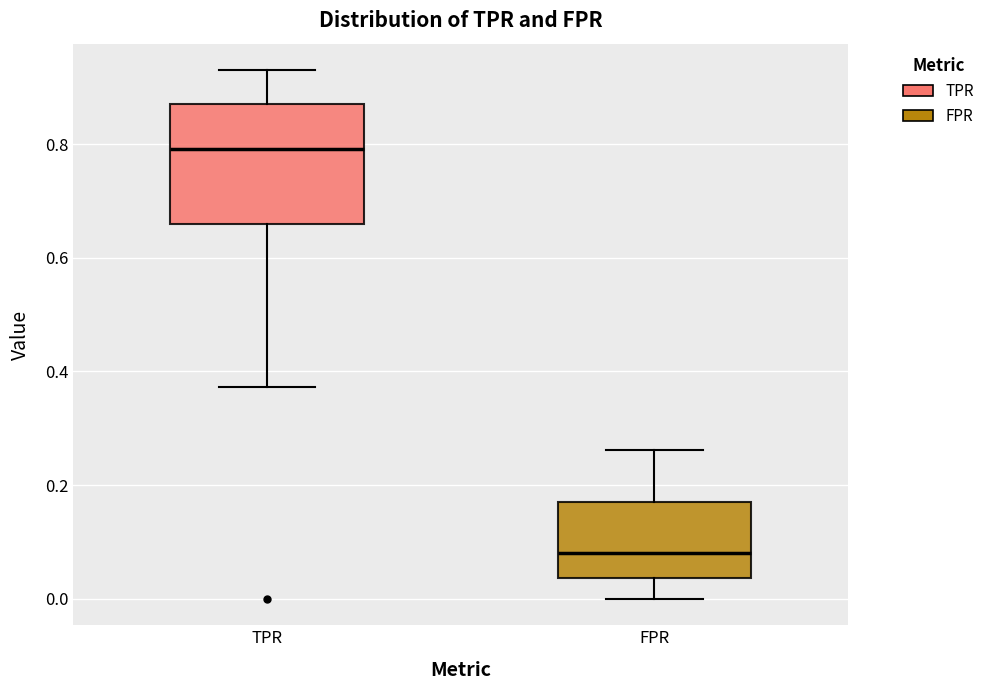

Where does the median line of the box for TPR sit on the y-axis? The values are not printed on the chart, so give them approximately, as read against the axis.

0.80